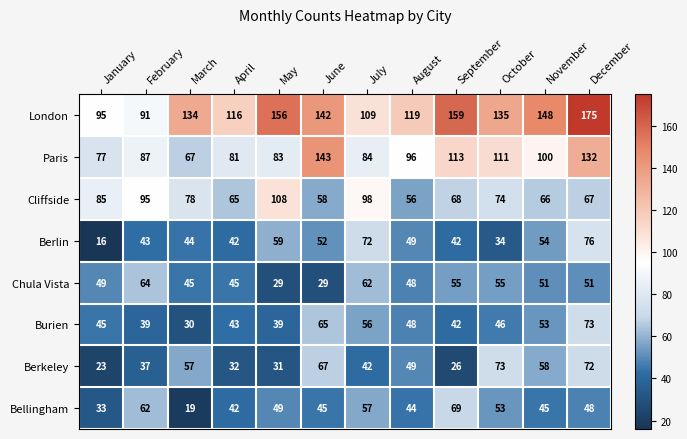

At which label does London reach its peak?

December